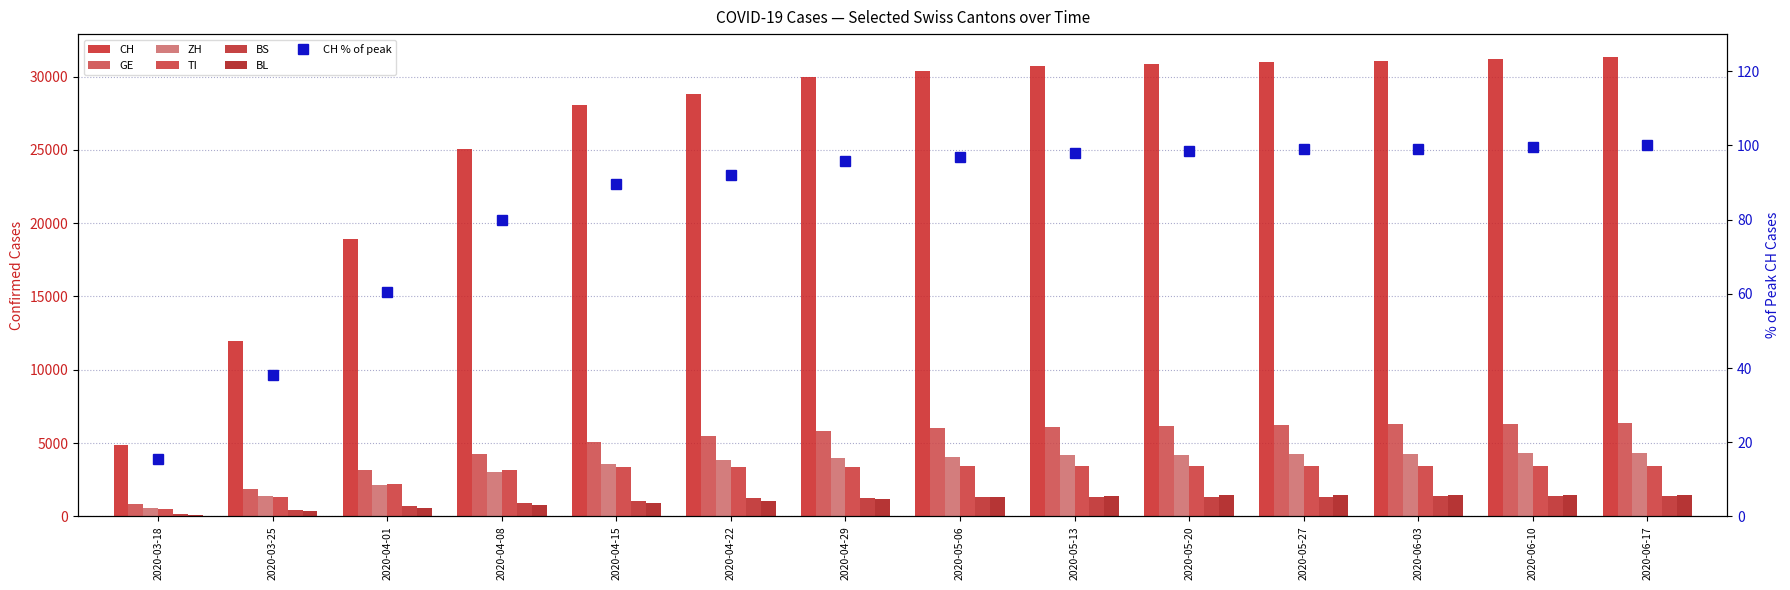

At which category is the sum across all series the highest?

2020-06-17